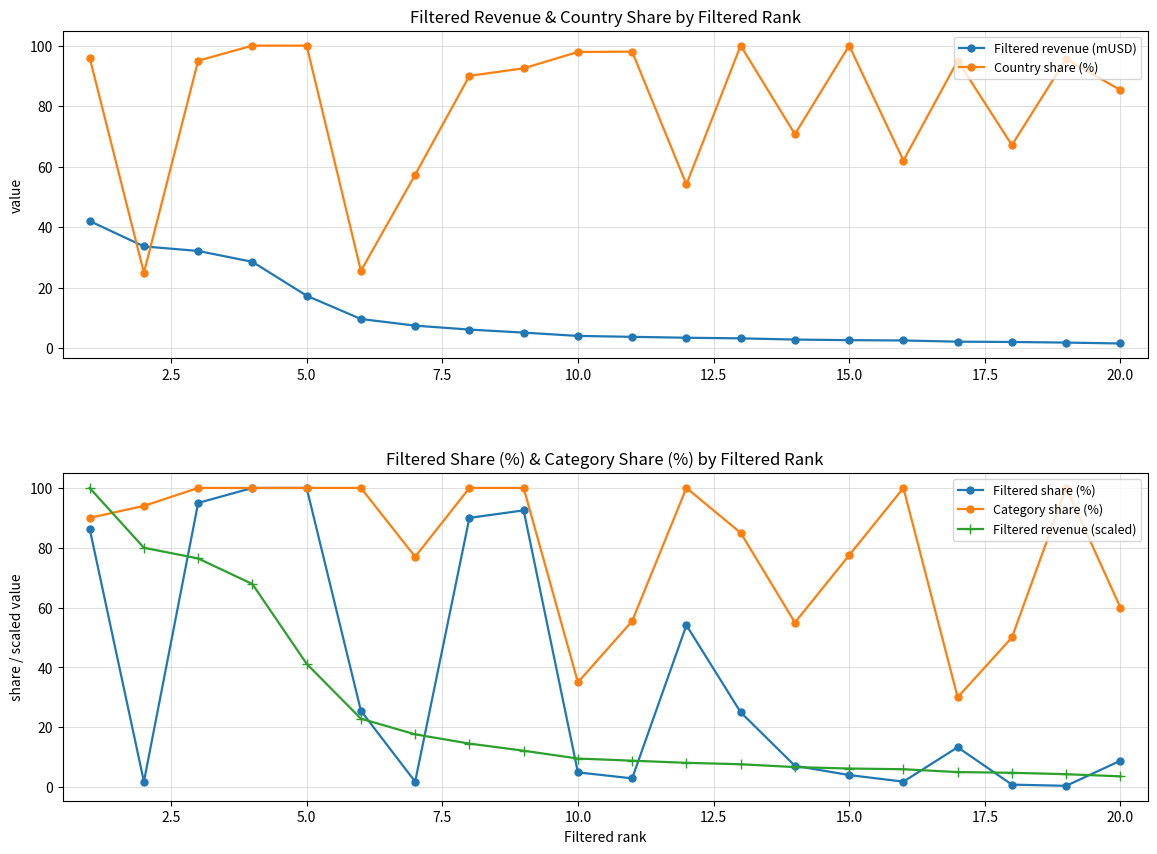

True or false: Filtered revenue (mUSD) and Filtered share (%) cross at least once.

True